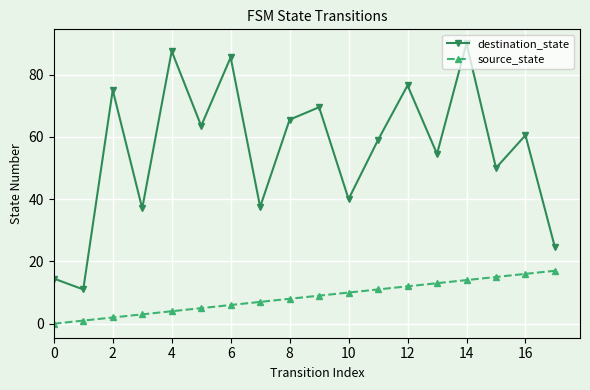

True or false: source_state and destination_state cross at least once.

False